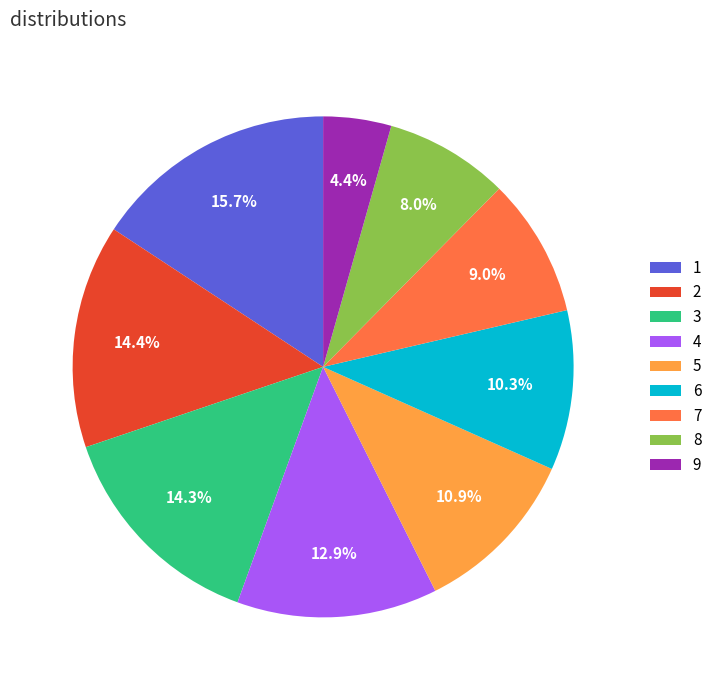

Count the number of slices in the pie.

9